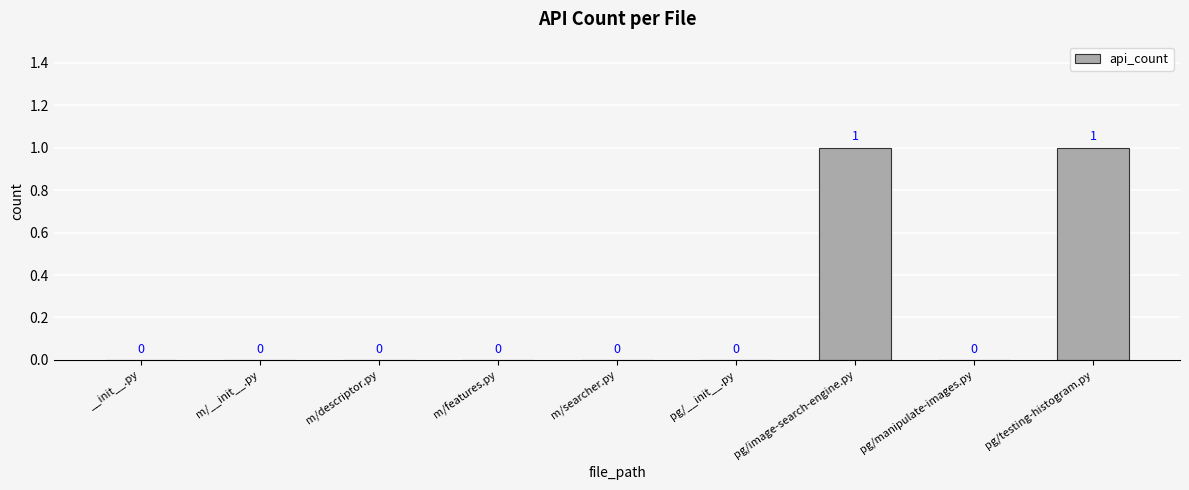

How many data points does each series have?

9